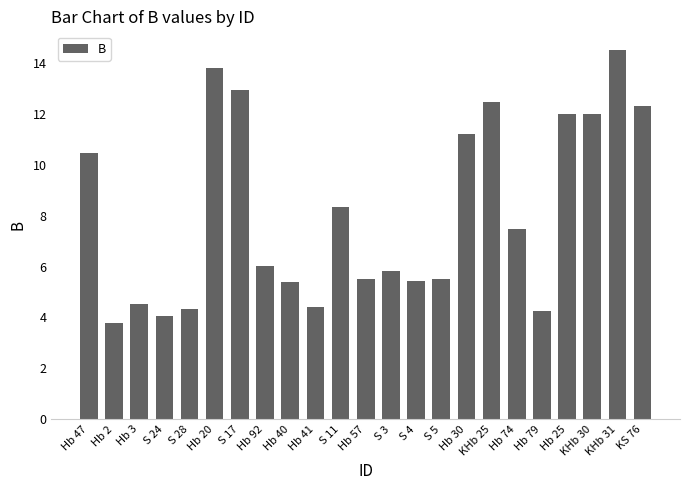

Are the bars horizontal?

No